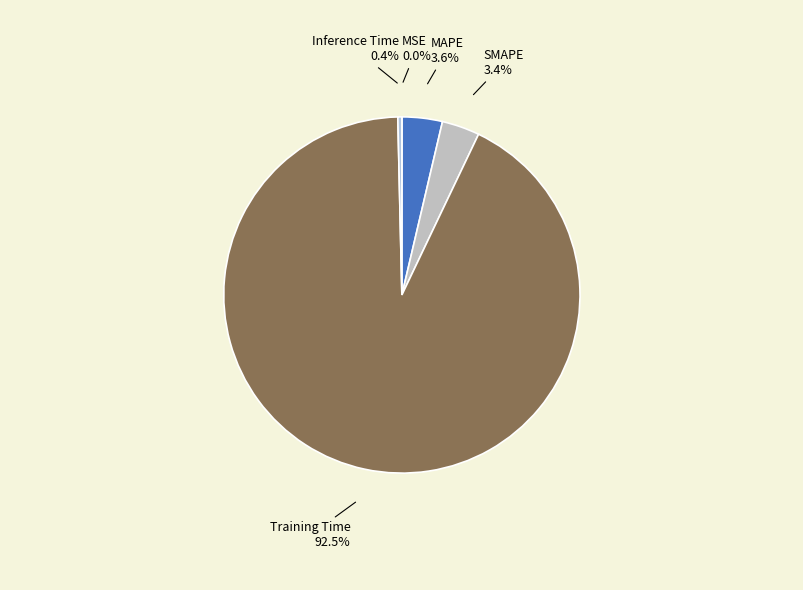

Which has a higher value, Training Time or SMAPE?

Training Time